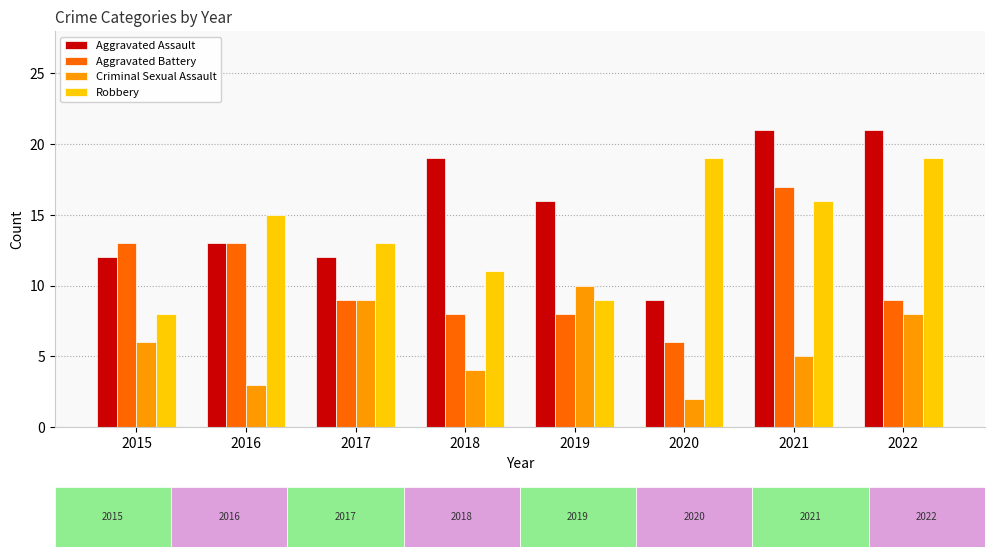

At 2019, list the series in order from smallest to largest.

Aggravated Battery, Robbery, Criminal Sexual Assault, Aggravated Assault